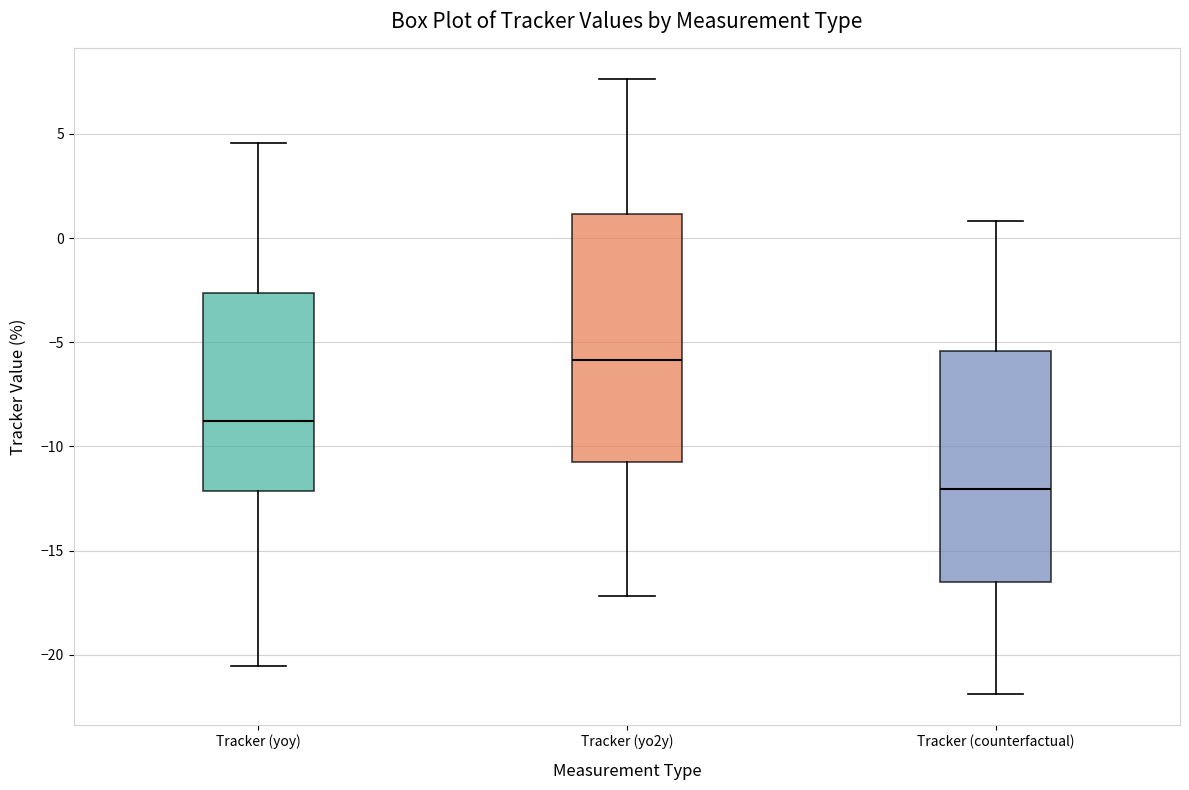

Where is the upper edge of the box for Tracker (counterfactual) on the y-axis? The values are not printed on the chart, so give them approximately, as read against the axis.

-5.5